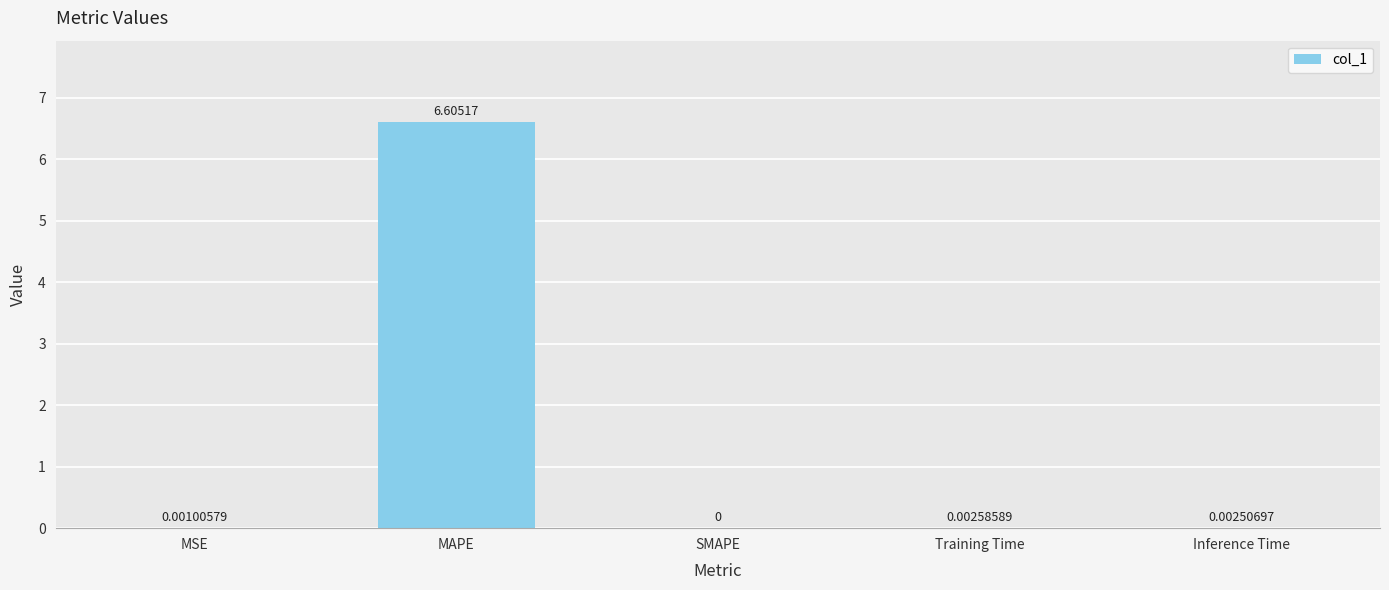

Where is the data nearest to the value 3?

Training Time